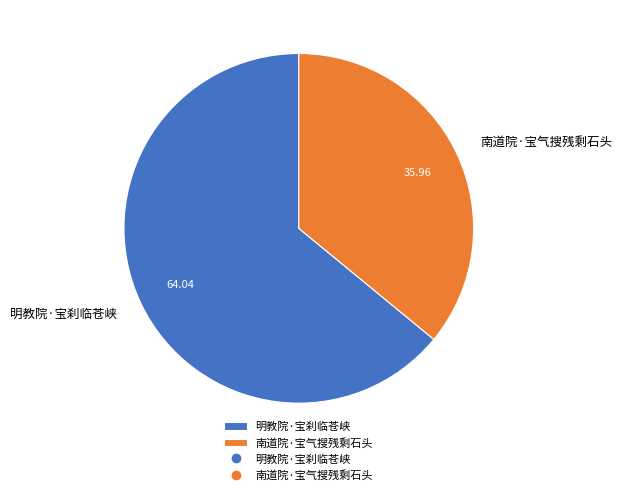

Do 南道院·宝气搜残剩石头 and 明教院·宝刹临苍峡 together represent more than half of the pie?

Yes